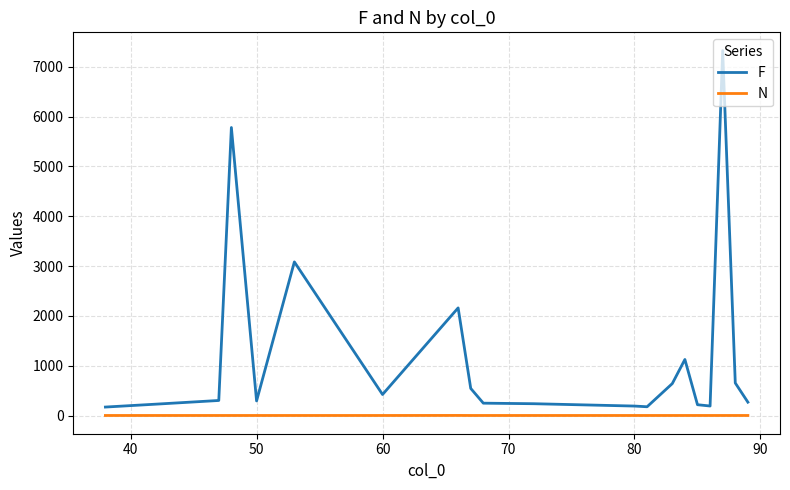

True or false: F and N cross at least once.

False